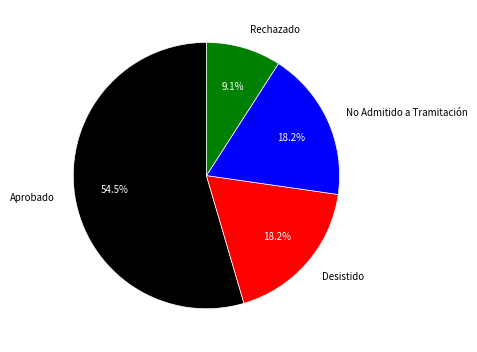

What portion of the pie excludes No Admitido a Tramitación?

81.8%